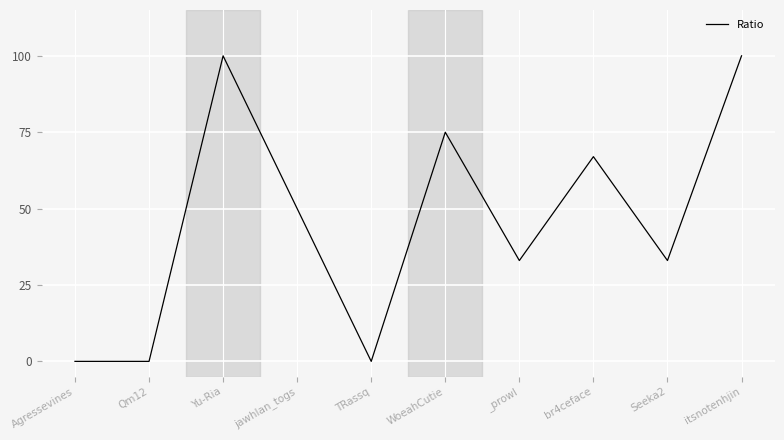

What is the sum of all values?

458